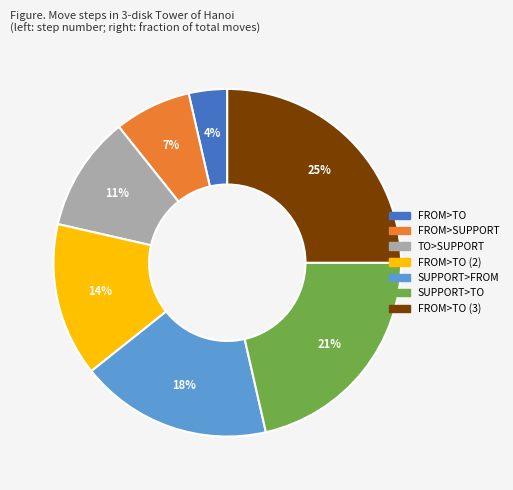

Is it true that FROM>TO (3) is 25% of the pie?

True